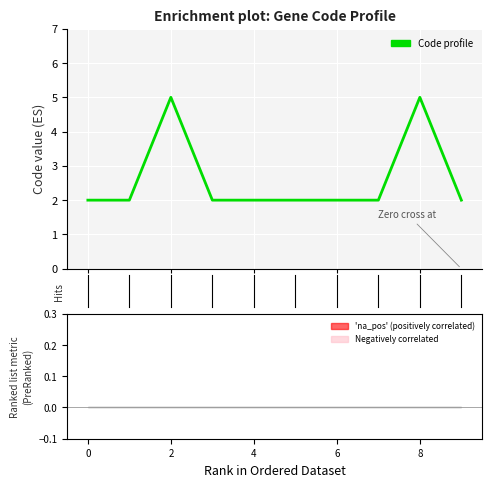

The value at 9 is 1. True or false?

False